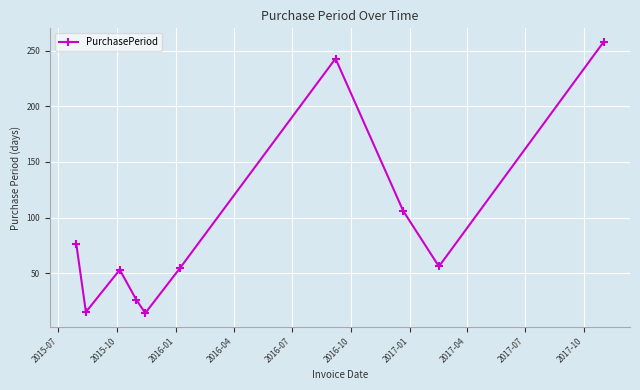

What is the value of the 10th point from the left?

258